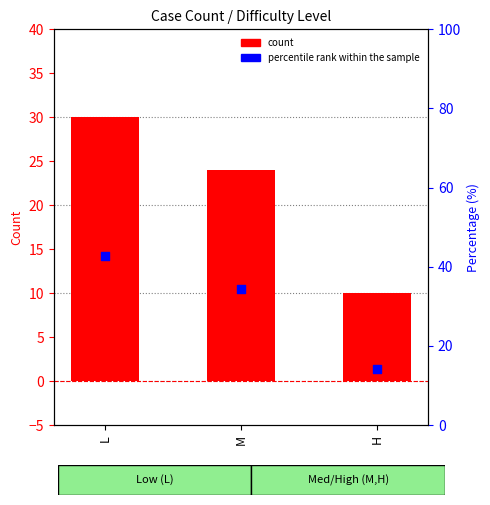

Which series contains the lowest Y value?

count